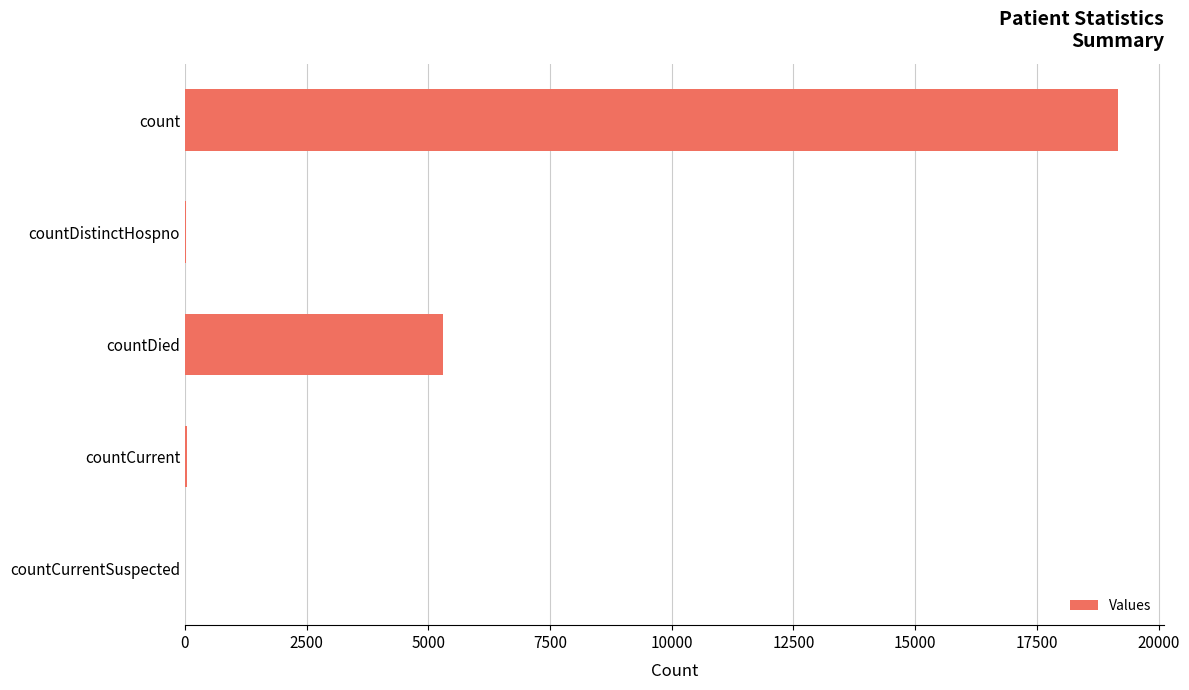

Between count and countDied, which is larger?

count